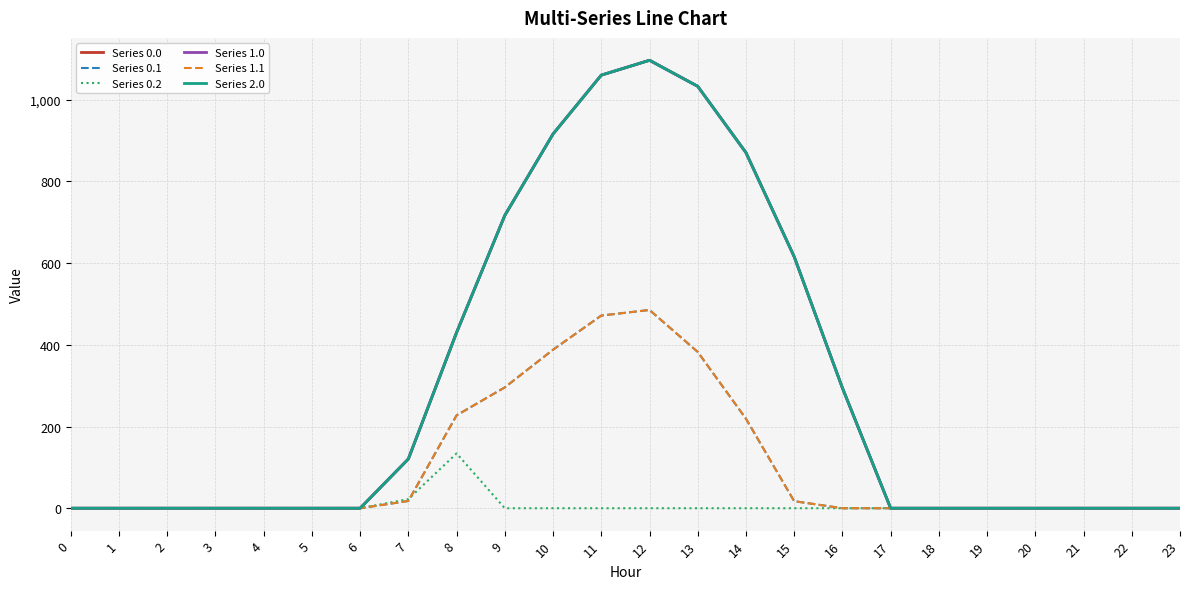

Where is the first local maximum for Series 2.0?

12